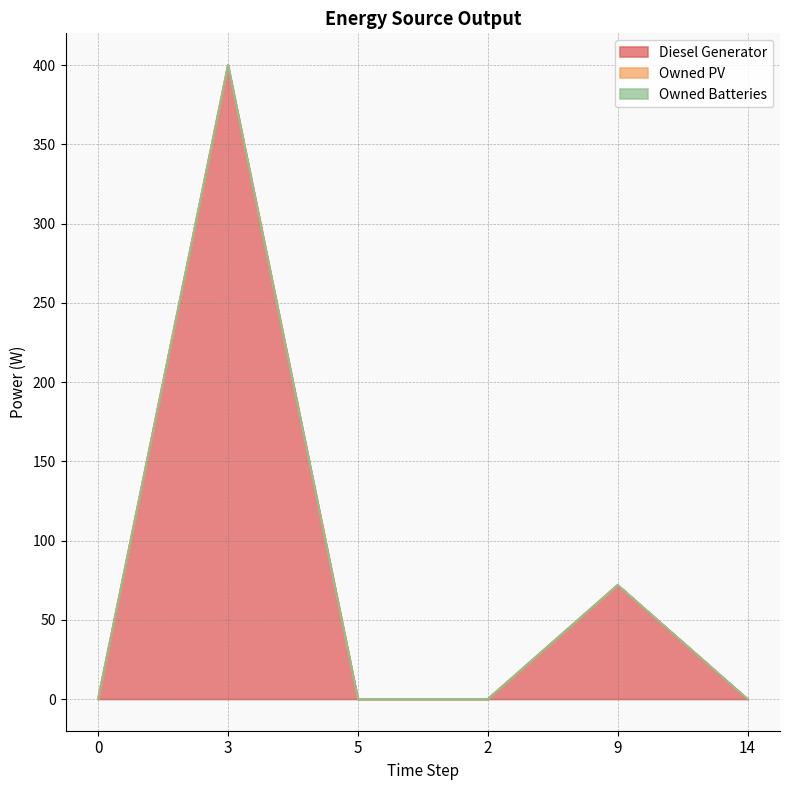

Reading left to right, extract all data points from this chart.

Diesel Generator: 0	400	0	0	72	0
Owned PV: 0	0	0	0	0	0
Owned Batteries: 0	0	0	0	0	0